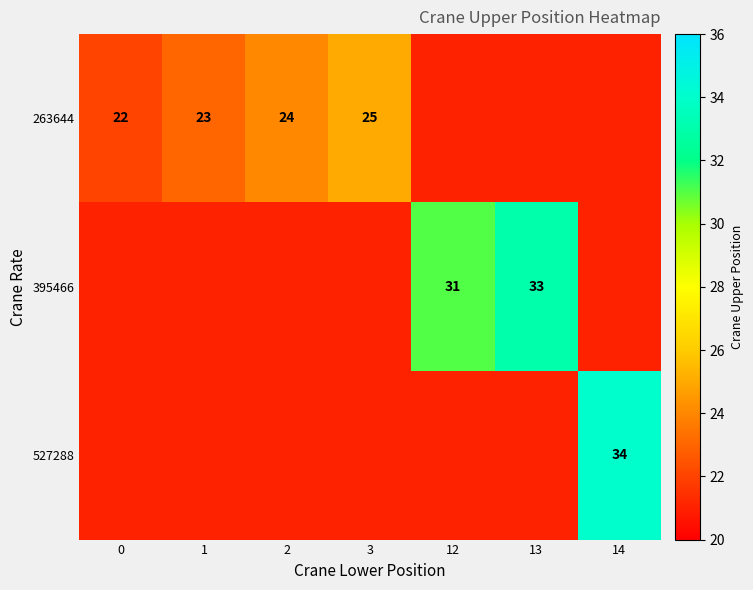

The value of 395466 at 13 is 33. True or false?

True